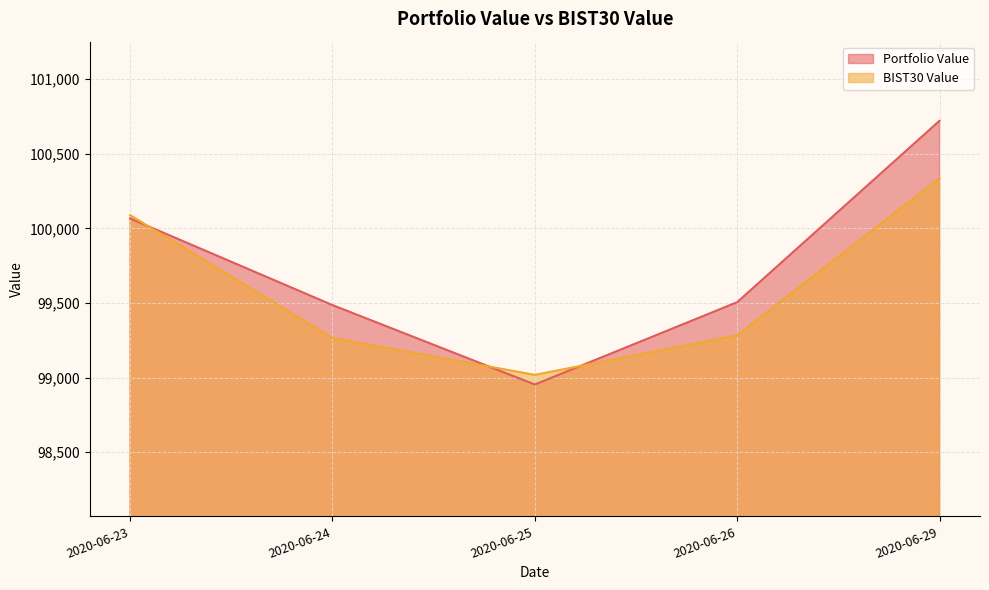

Where is Portfolio Value nearest to the value 99837?

2020-06-23